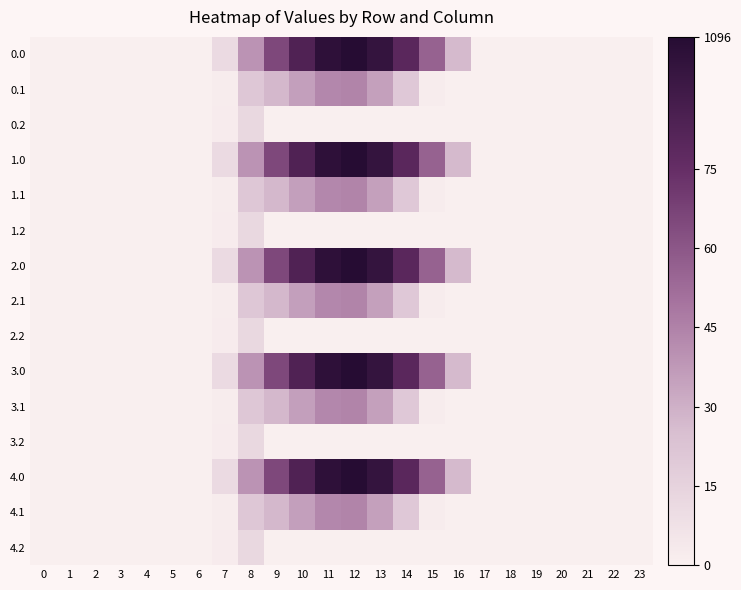

Reading right to left, extract all data points from this chart.

0.0: 23=0.0	22=0.0	21=0.0	20=0.0	19=0.0	18=0.0	17=0.0	16=294.5	15=615.9	14=870.6	13=1032.9	12=1096.7	11=1060.3	10=916.2	9=716.9	8=430.3	7=120.6	6=0.0	5=0.0	4=0.0	3=0.0	2=0.0	1=0.0	0=0.0
0.1: 23=0.0	22=0.0	21=0.0	20=0.0	19=0.0	18=0.0	17=0.0	16=0.0	15=17.3	14=219.2	13=382.7	12=485.4	11=471.7	10=388.1	9=295.9	8=227.5	7=17.7	6=0.0	5=0.0	4=0.0	3=0.0	2=0.0	1=0.0	0=0.0
0.2: 23=0.0	22=0.0	21=0.0	20=0.0	19=0.0	18=0.0	17=0.0	16=0.0	15=0.0	14=0.0	13=0.0	12=0.0	11=0.0	10=0.0	9=0.0	8=134.2	7=22.3	6=0.0	5=0.0	4=0.0	3=0.0	2=0.0	1=0.0	0=0.0
1.0: 23=0.0	22=0.0	21=0.0	20=0.0	19=0.0	18=0.0	17=0.0	16=294.5	15=615.9	14=870.6	13=1032.9	12=1096.7	11=1060.3	10=916.2	9=716.9	8=430.3	7=120.6	6=0.0	5=0.0	4=0.0	3=0.0	2=0.0	1=0.0	0=0.0
1.1: 23=0.0	22=0.0	21=0.0	20=0.0	19=0.0	18=0.0	17=0.0	16=0.0	15=17.3	14=219.2	13=382.7	12=485.4	11=471.7	10=388.1	9=295.9	8=227.5	7=17.7	6=0.0	5=0.0	4=0.0	3=0.0	2=0.0	1=0.0	0=0.0
1.2: 23=0.0	22=0.0	21=0.0	20=0.0	19=0.0	18=0.0	17=0.0	16=0.0	15=0.0	14=0.0	13=0.0	12=0.0	11=0.0	10=0.0	9=0.0	8=134.2	7=22.3	6=0.0	5=0.0	4=0.0	3=0.0	2=0.0	1=0.0	0=0.0
2.0: 23=0.0	22=0.0	21=0.0	20=0.0	19=0.0	18=0.0	17=0.0	16=294.5	15=615.9	14=870.6	13=1032.9	12=1096.7	11=1060.3	10=916.2	9=716.9	8=430.3	7=120.6	6=0.0	5=0.0	4=0.0	3=0.0	2=0.0	1=0.0	0=0.0
2.1: 23=0.0	22=0.0	21=0.0	20=0.0	19=0.0	18=0.0	17=0.0	16=0.0	15=17.3	14=219.2	13=382.7	12=485.4	11=471.7	10=388.1	9=295.9	8=227.5	7=17.7	6=0.0	5=0.0	4=0.0	3=0.0	2=0.0	1=0.0	0=0.0
2.2: 23=0.0	22=0.0	21=0.0	20=0.0	19=0.0	18=0.0	17=0.0	16=0.0	15=0.0	14=0.0	13=0.0	12=0.0	11=0.0	10=0.0	9=0.0	8=134.2	7=22.3	6=0.0	5=0.0	4=0.0	3=0.0	2=0.0	1=0.0	0=0.0
3.0: 23=0.0	22=0.0	21=0.0	20=0.0	19=0.0	18=0.0	17=0.0	16=294.5	15=615.9	14=870.6	13=1032.9	12=1096.7	11=1060.3	10=916.2	9=716.9	8=430.3	7=120.6	6=0.0	5=0.0	4=0.0	3=0.0	2=0.0	1=0.0	0=0.0
3.1: 23=0.0	22=0.0	21=0.0	20=0.0	19=0.0	18=0.0	17=0.0	16=0.0	15=17.3	14=219.2	13=382.7	12=485.4	11=471.7	10=388.1	9=295.9	8=227.5	7=17.7	6=0.0	5=0.0	4=0.0	3=0.0	2=0.0	1=0.0	0=0.0
3.2: 23=0.0	22=0.0	21=0.0	20=0.0	19=0.0	18=0.0	17=0.0	16=0.0	15=0.0	14=0.0	13=0.0	12=0.0	11=0.0	10=0.0	9=0.0	8=134.2	7=22.3	6=0.0	5=0.0	4=0.0	3=0.0	2=0.0	1=0.0	0=0.0
4.0: 23=0.0	22=0.0	21=0.0	20=0.0	19=0.0	18=0.0	17=0.0	16=294.5	15=615.9	14=870.6	13=1032.9	12=1096.7	11=1060.3	10=916.2	9=716.9	8=430.3	7=120.6	6=0.0	5=0.0	4=0.0	3=0.0	2=0.0	1=0.0	0=0.0
4.1: 23=0.0	22=0.0	21=0.0	20=0.0	19=0.0	18=0.0	17=0.0	16=0.0	15=17.3	14=219.2	13=382.7	12=485.4	11=471.7	10=388.1	9=295.9	8=227.5	7=17.7	6=0.0	5=0.0	4=0.0	3=0.0	2=0.0	1=0.0	0=0.0
4.2: 23=0.0	22=0.0	21=0.0	20=0.0	19=0.0	18=0.0	17=0.0	16=0.0	15=0.0	14=0.0	13=0.0	12=0.0	11=0.0	10=0.0	9=0.0	8=134.2	7=22.3	6=0.0	5=0.0	4=0.0	3=0.0	2=0.0	1=0.0	0=0.0